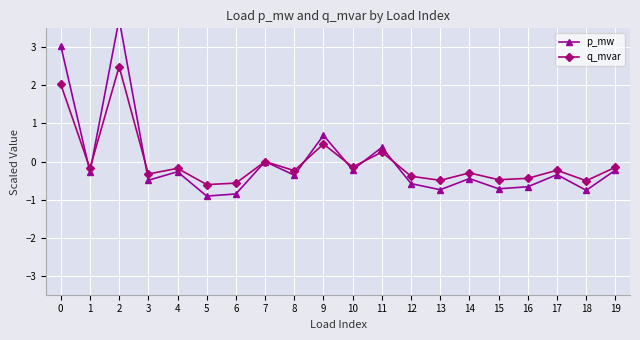

Reading left to right, list all the values displayed in this chart.

p_mw: 3.0	-0.3	3.7	-0.5	-0.3	-0.9	-0.9	-0.0	-0.4	0.7	-0.2	0.4	-0.6	-0.7	-0.4	-0.7	-0.7	-0.3	-0.8	-0.2
q_mvar: 2.0	-0.2	2.5	-0.3	-0.2	-0.6	-0.6	-0.0	-0.2	0.5	-0.1	0.2	-0.4	-0.5	-0.3	-0.5	-0.4	-0.2	-0.5	-0.2